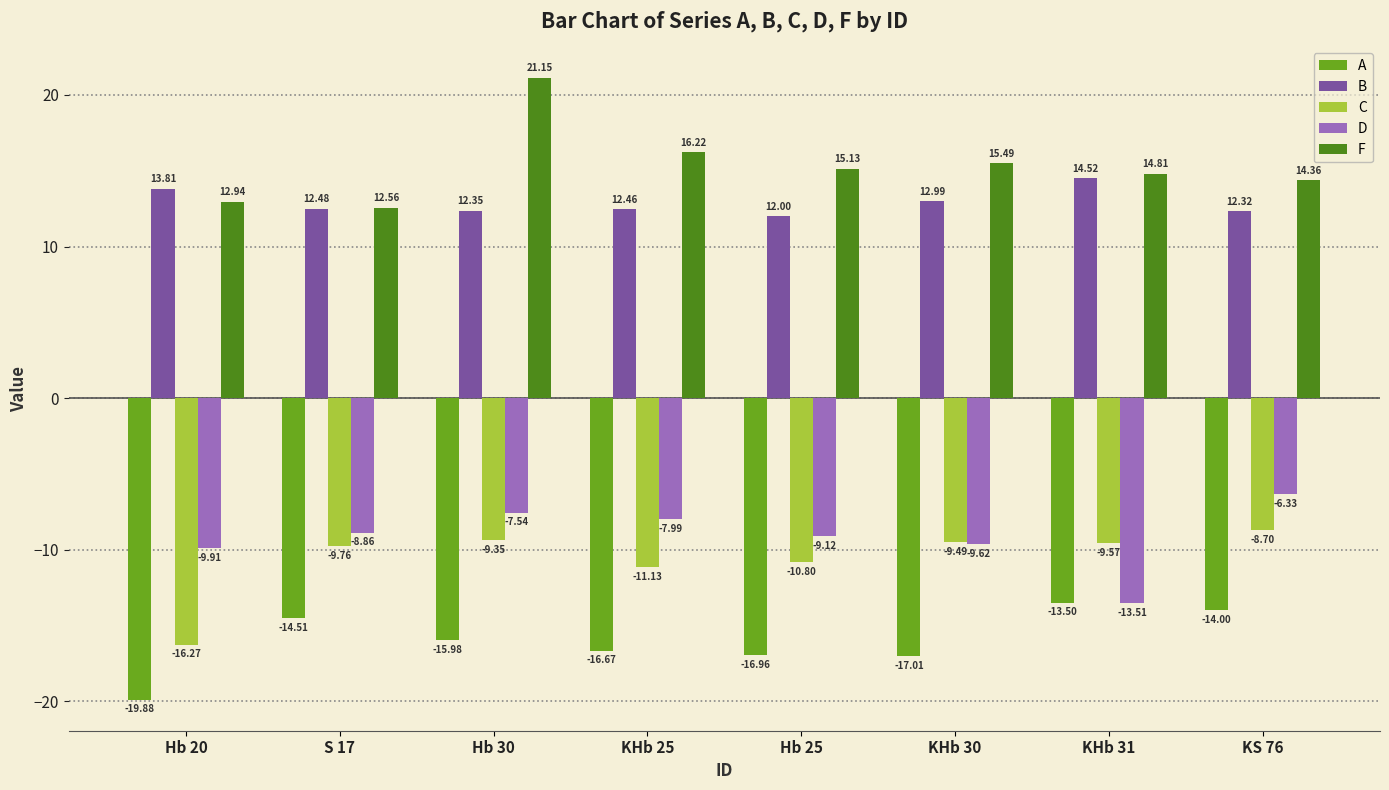

What is the sum of the A values at Hb 25 and KHb 25?

-33.6